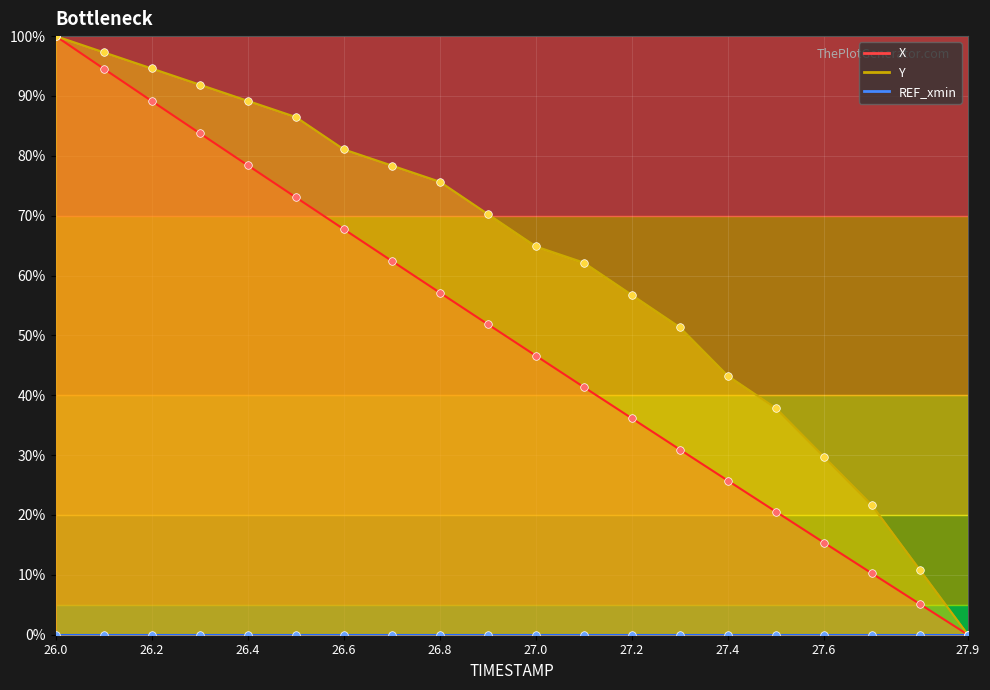

At how many categories does at least one series exceed 13?

18